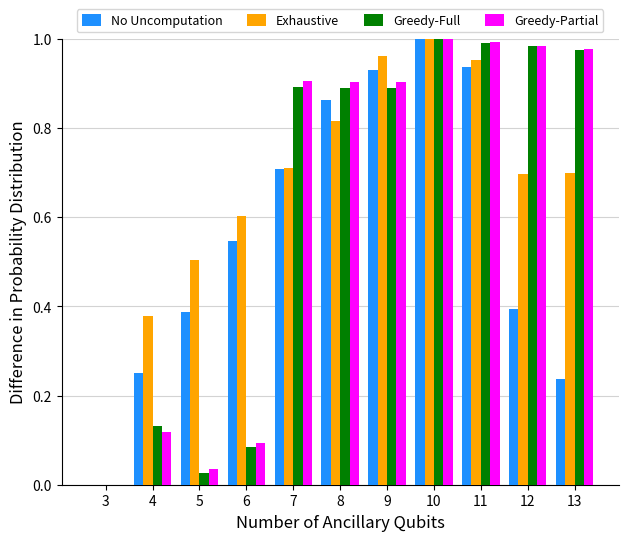

At which category is the sum across all series the highest?

10